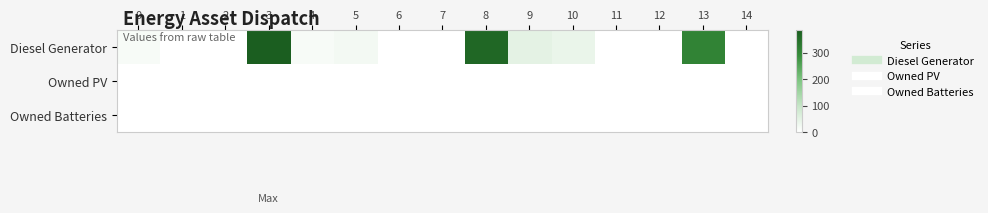

Reading left to right, what are all the values shown in this chart?

Diesel Generator: 0=15	1=0	2=0	3=385	4=15	5=20	6=0	7=0	8=365	9=48	10=37	11=0	12=0	13=309	14=0
Owned PV: 0=0	1=0	2=0	3=0	4=0	5=0	6=0	7=0	8=0	9=0	10=0	11=0	12=0	13=0	14=0
Owned Batteries: 0=0	1=0	2=0	3=0	4=0	5=0	6=0	7=0	8=0	9=0	10=0	11=0	12=0	13=0	14=0